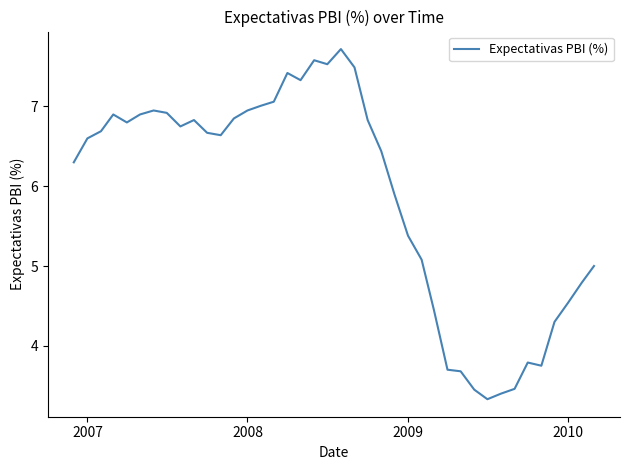

What is the greatest value displayed?

7.7